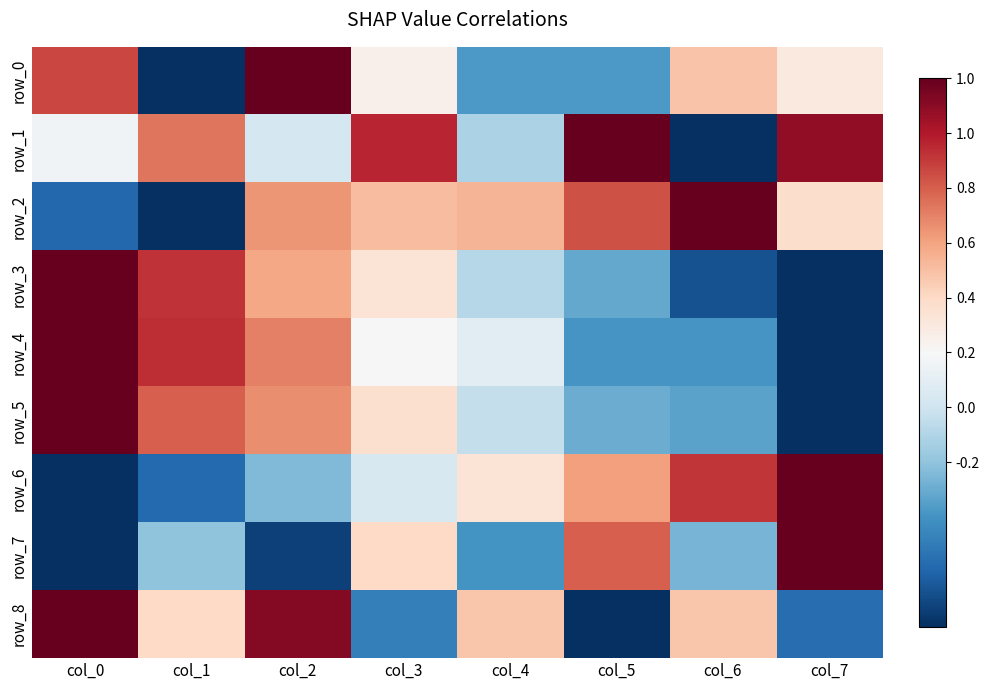

How many values in row_6 are above zero?

4